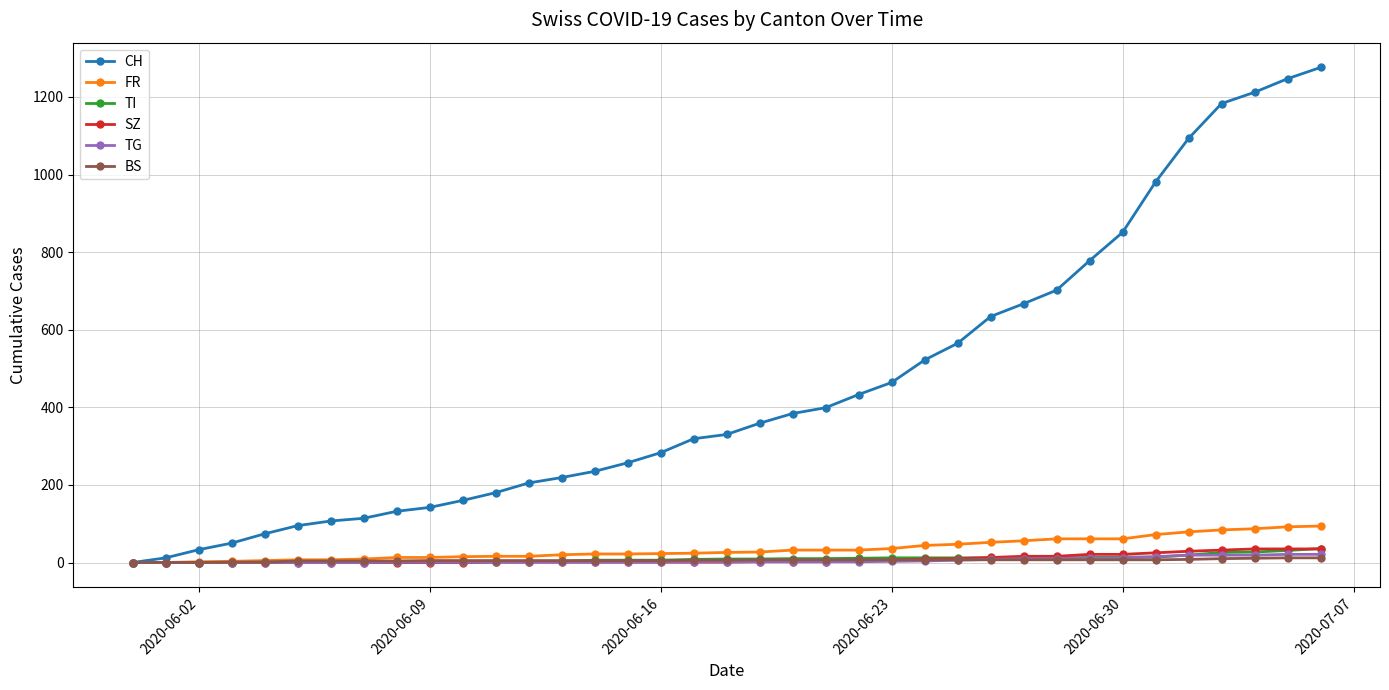

Which series has the largest range (max minus min)?

CH